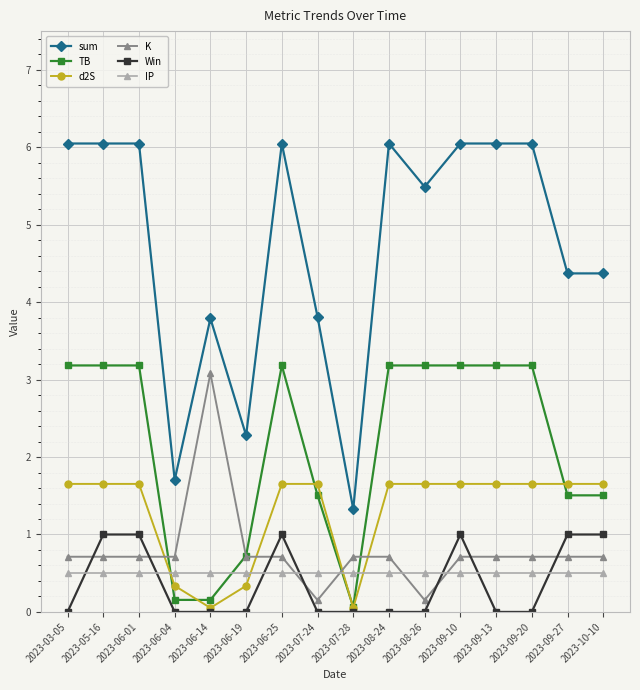

What is the value of the K point at the 2nd from the left?

0.7